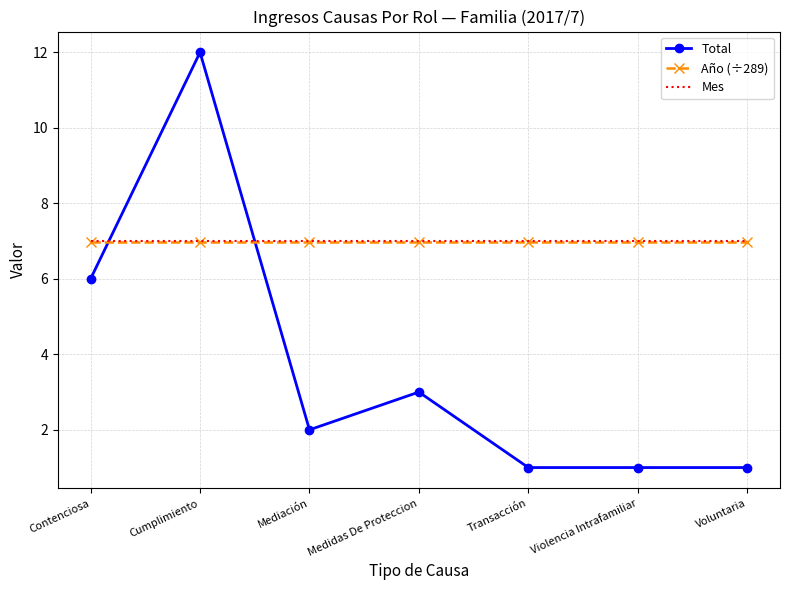

What is the lowest value of the Año (÷289) series?

7.0